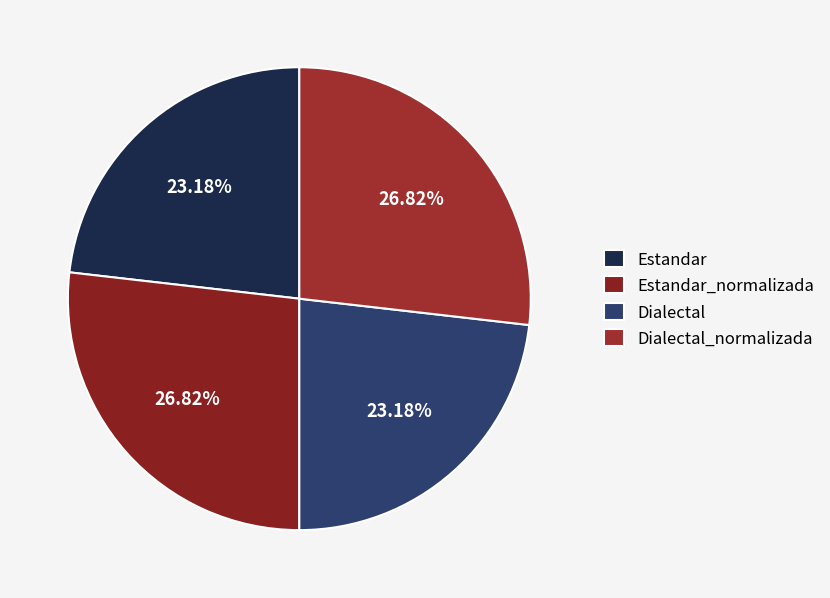

Count the number of slices in the pie.

4